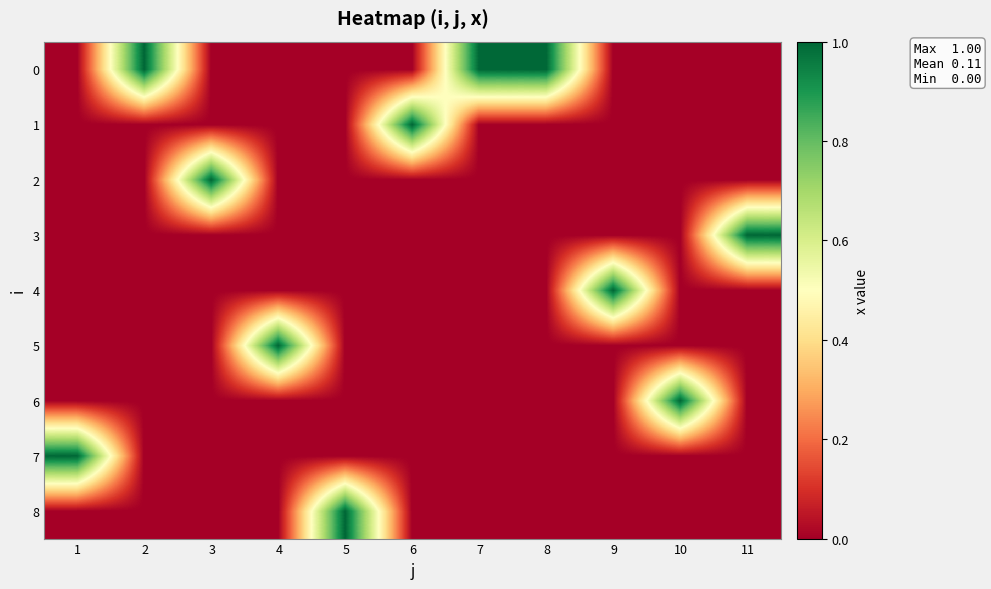

At how many categories does at least one series exceed 0?

11